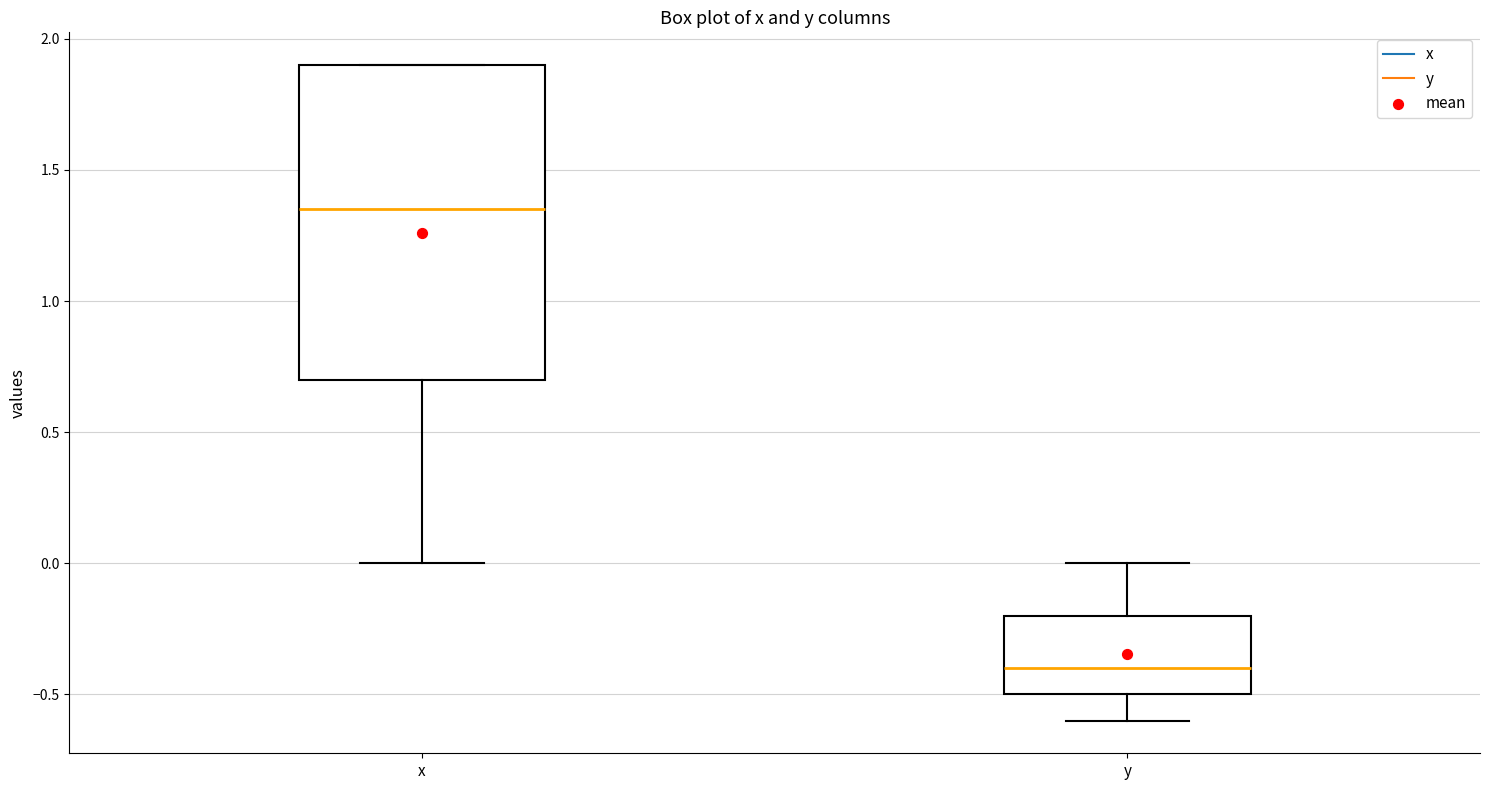

Reading left to right, transcribe this box plot: for each box, give where its median line is, the range the box spans, and where its two whiskers end, as read against the y-axis. The values are not printed on the chart, so give them approximately, as read against the axis.

x: median 1.35, box 0.70 to 1.90, whiskers 0.00 to 1.90
y: median -0.40, box -0.50 to -0.20, whiskers -0.60 to 0.00